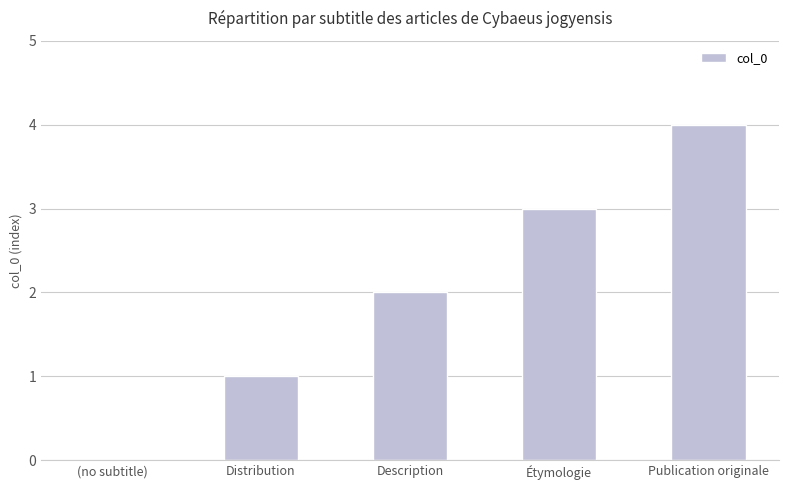

How many data points does each series have?

5